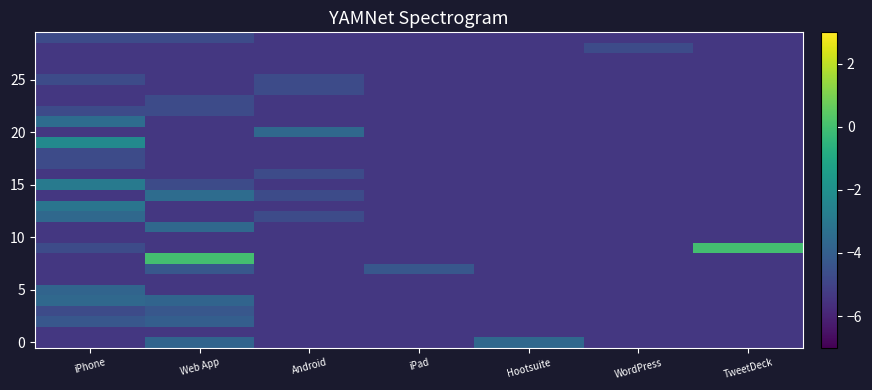

Reading left to right, transcribe all the data shown in this chart.

row_0: iPhone=-5.4	Web App=-3.8	Android=-5.4	iPad=-5.4	Hootsuite=-3.6	WordPress=-5.4	TweetDeck=-5.4
row_1: iPhone=-5.4	Web App=-5.4	Android=-5.4	iPad=-5.4	Hootsuite=-5.4	WordPress=-5.4	TweetDeck=-5.4
row_2: iPhone=-4.3	Web App=-4.0	Android=-5.4	iPad=-5.4	Hootsuite=-5.4	WordPress=-5.4	TweetDeck=-5.4
row_3: iPhone=-4.7	Web App=-4.3	Android=-5.4	iPad=-5.4	Hootsuite=-5.4	WordPress=-5.4	TweetDeck=-5.4
row_4: iPhone=-3.6	Web App=-3.8	Android=-5.4	iPad=-5.4	Hootsuite=-5.4	WordPress=-5.4	TweetDeck=-5.4
row_5: iPhone=-3.8	Web App=-5.4	Android=-5.4	iPad=-5.4	Hootsuite=-5.4	WordPress=-5.4	TweetDeck=-5.4
row_6: iPhone=-5.4	Web App=-5.4	Android=-5.4	iPad=-5.4	Hootsuite=-5.4	WordPress=-5.4	TweetDeck=-5.4
row_7: iPhone=-5.4	Web App=-4.3	Android=-5.4	iPad=-4.3	Hootsuite=-5.4	WordPress=-5.4	TweetDeck=-5.4
row_8: iPhone=-5.4	Web App=0.0	Android=-5.4	iPad=-5.4	Hootsuite=-5.4	WordPress=-5.4	TweetDeck=-5.4
row_9: iPhone=-4.7	Web App=-5.4	Android=-5.4	iPad=-5.4	Hootsuite=-5.4	WordPress=-5.4	TweetDeck=0.0
row_10: iPhone=-5.4	Web App=-5.4	Android=-5.4	iPad=-5.4	Hootsuite=-5.4	WordPress=-5.4	TweetDeck=-5.4
row_11: iPhone=-5.4	Web App=-3.6	Android=-5.4	iPad=-5.4	Hootsuite=-5.4	WordPress=-5.4	TweetDeck=-5.4
row_12: iPhone=-3.6	Web App=-5.4	Android=-4.7	iPad=-5.4	Hootsuite=-5.4	WordPress=-5.4	TweetDeck=-5.4
row_13: iPhone=-3.1	Web App=-5.4	Android=-5.4	iPad=-5.4	Hootsuite=-5.4	WordPress=-5.4	TweetDeck=-5.4
row_14: iPhone=-5.4	Web App=-3.5	Android=-4.7	iPad=-5.4	Hootsuite=-5.4	WordPress=-5.4	TweetDeck=-5.4
row_15: iPhone=-2.9	Web App=-4.7	Android=-5.4	iPad=-5.4	Hootsuite=-5.4	WordPress=-5.4	TweetDeck=-5.4
row_16: iPhone=-5.4	Web App=-5.4	Android=-4.7	iPad=-5.4	Hootsuite=-5.4	WordPress=-5.4	TweetDeck=-5.4
row_17: iPhone=-4.7	Web App=-5.4	Android=-5.4	iPad=-5.4	Hootsuite=-5.4	WordPress=-5.4	TweetDeck=-5.4
row_18: iPhone=-4.7	Web App=-5.4	Android=-5.4	iPad=-5.4	Hootsuite=-5.4	WordPress=-5.4	TweetDeck=-5.4
row_19: iPhone=-2.3	Web App=-5.4	Android=-5.4	iPad=-5.4	Hootsuite=-5.4	WordPress=-5.4	TweetDeck=-5.4
row_20: iPhone=-5.4	Web App=-5.4	Android=-3.6	iPad=-5.4	Hootsuite=-5.4	WordPress=-5.4	TweetDeck=-5.4
row_21: iPhone=-3.5	Web App=-5.4	Android=-5.4	iPad=-5.4	Hootsuite=-5.4	WordPress=-5.4	TweetDeck=-5.4
row_22: iPhone=-4.7	Web App=-4.7	Android=-5.4	iPad=-5.4	Hootsuite=-5.4	WordPress=-5.4	TweetDeck=-5.4
row_23: iPhone=-5.4	Web App=-4.7	Android=-5.4	iPad=-5.4	Hootsuite=-5.4	WordPress=-5.4	TweetDeck=-5.4
row_24: iPhone=-5.4	Web App=-5.4	Android=-4.7	iPad=-5.4	Hootsuite=-5.4	WordPress=-5.4	TweetDeck=-5.4
row_25: iPhone=-4.7	Web App=-5.4	Android=-4.7	iPad=-5.4	Hootsuite=-5.4	WordPress=-5.4	TweetDeck=-5.4
row_26: iPhone=-5.4	Web App=-5.4	Android=-5.4	iPad=-5.4	Hootsuite=-5.4	WordPress=-5.4	TweetDeck=-5.4
row_27: iPhone=-5.4	Web App=-5.4	Android=-5.4	iPad=-5.4	Hootsuite=-5.4	WordPress=-5.4	TweetDeck=-5.4
row_28: iPhone=-5.4	Web App=-5.4	Android=-5.4	iPad=-5.4	Hootsuite=-5.4	WordPress=-4.7	TweetDeck=-5.4
row_29: iPhone=-4.7	Web App=-4.7	Android=-5.4	iPad=-5.4	Hootsuite=-5.4	WordPress=-5.4	TweetDeck=-5.4